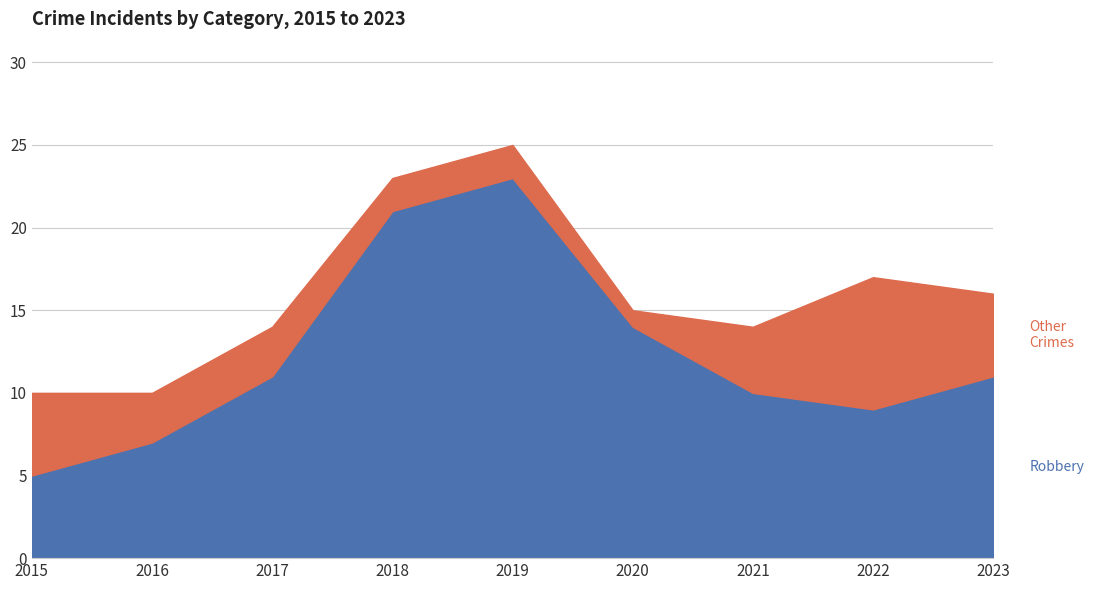

Reading left to right, transcribe all the data shown in this chart.

Robbery: 5	7	11	21	23	14	10	9	11
Total: 10	10	14	23	25	15	14	17	16